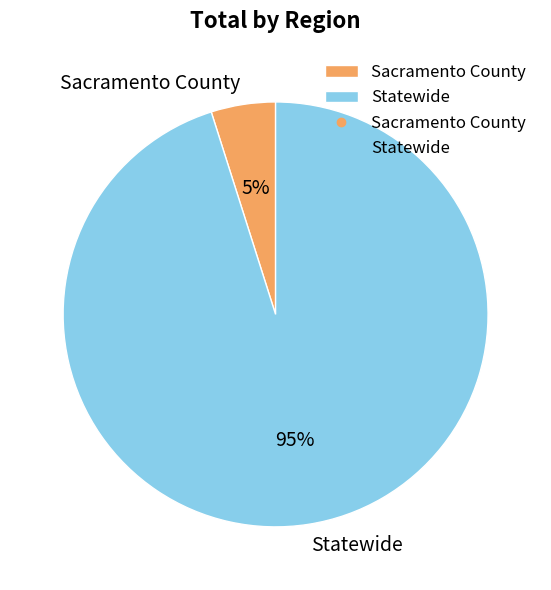

To the nearest percent, what is the difference between the largest and smallest slice percentages?

90%